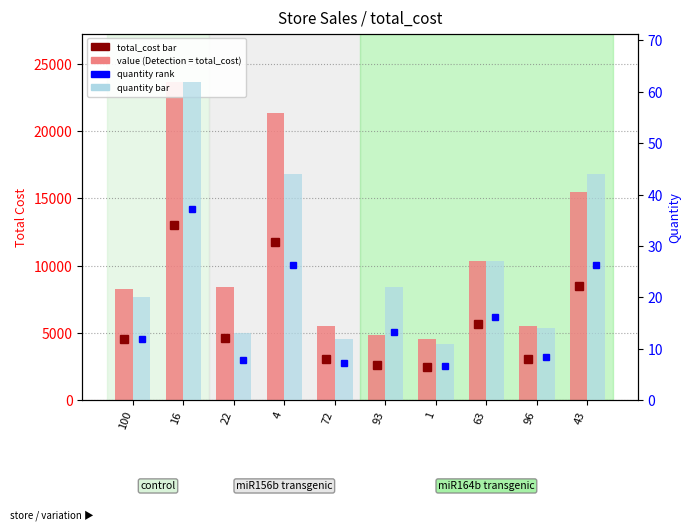

What are all the series names shown in the legend?

total_cost, quantity